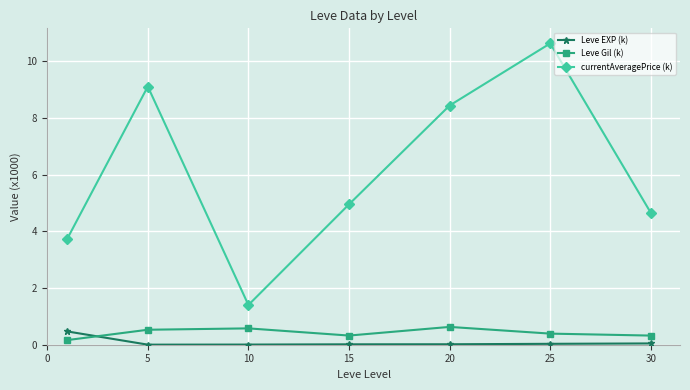

True or false: Leve EXP (k) and currentAveragePrice (k) cross at least once.

False